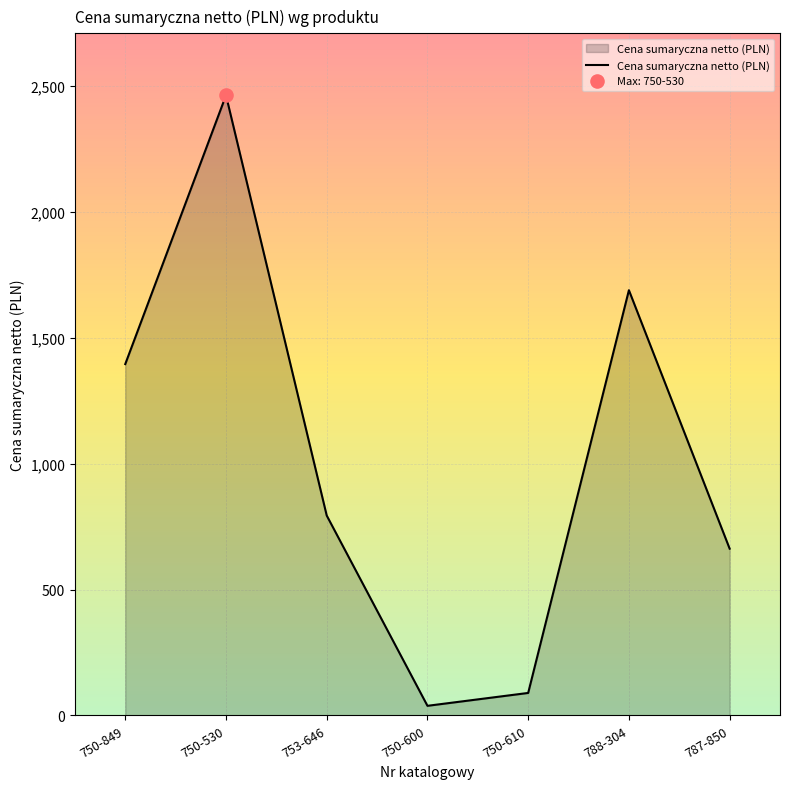

What is the ratio of the value at 750-610 to the value at 787-850?

0.1